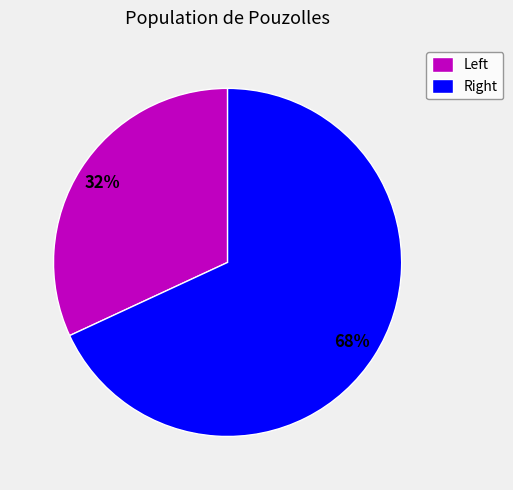

To the nearest percent, what is the average slice percentage?

50%